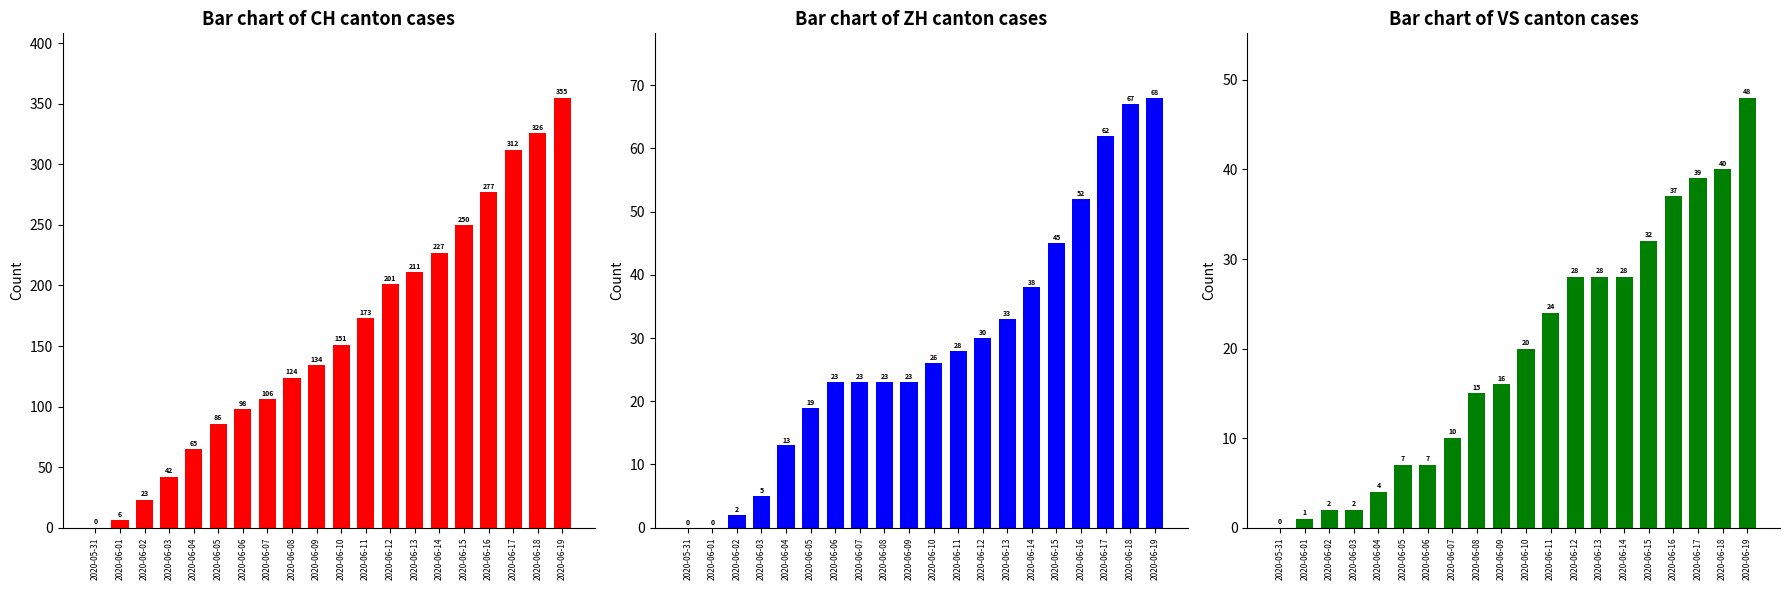

What is the total value across all series at 2020-06-11?

225